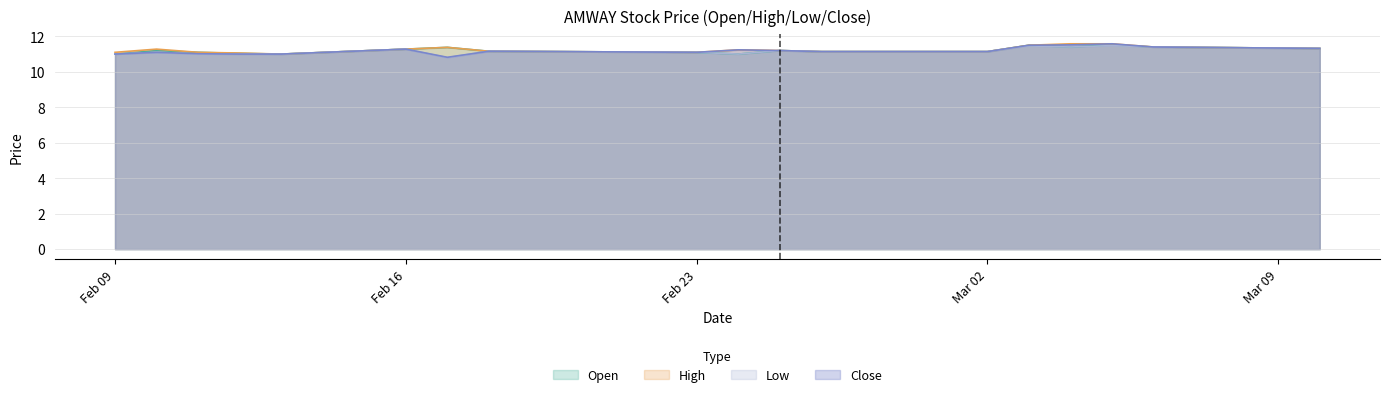

True or false: low has a value of 11.1 at 2015-02-10.

True